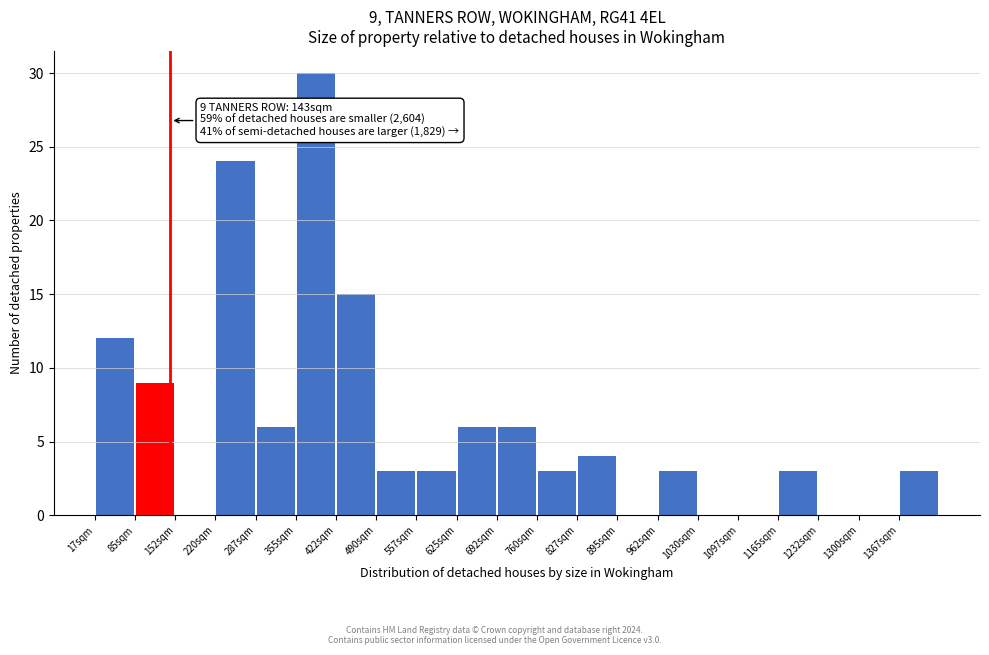

Which range on the x-axis has the tallest bar?

352 to 419